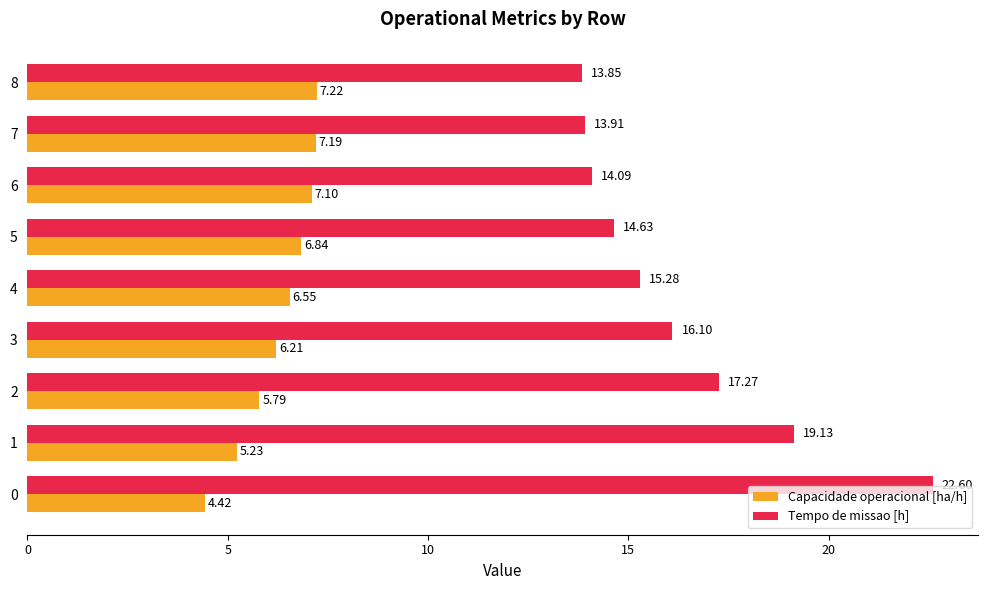

What is the spread (max minus min) of values at 0?

18.2